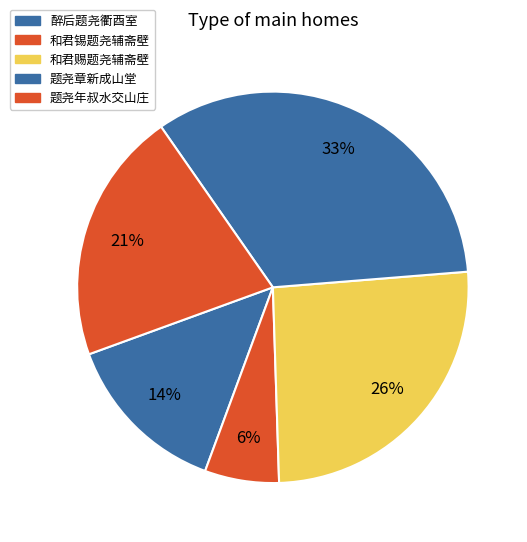

Which slice is the smallest?

和君锡题尧辅斋壁